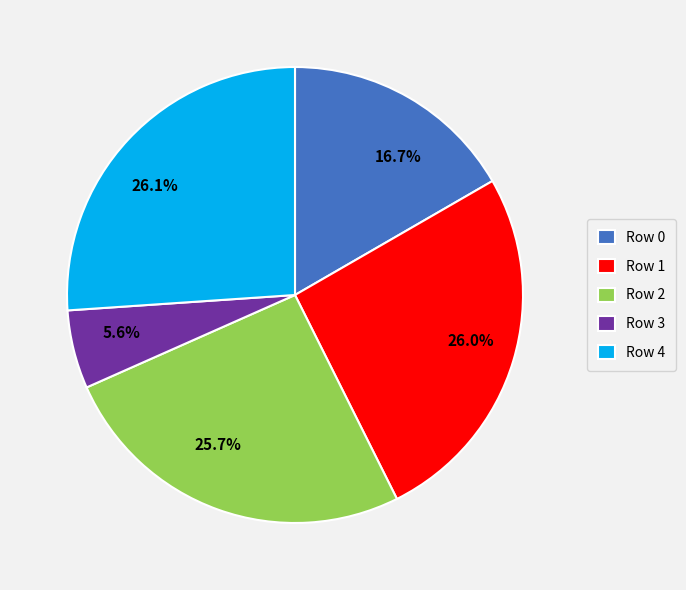

Is there a majority slice in this chart?

No